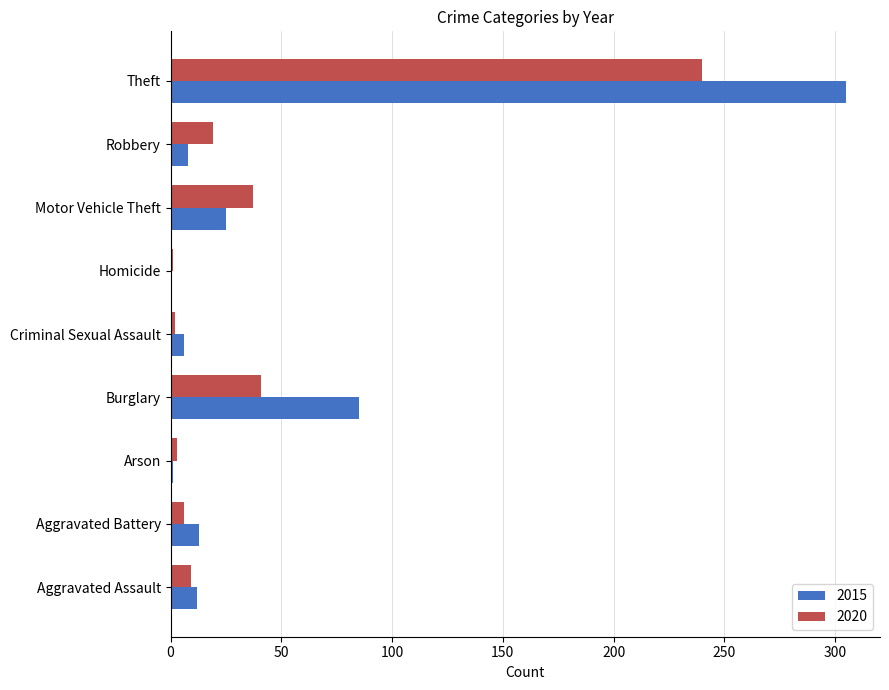

Which series has the widest spread of values?

2015